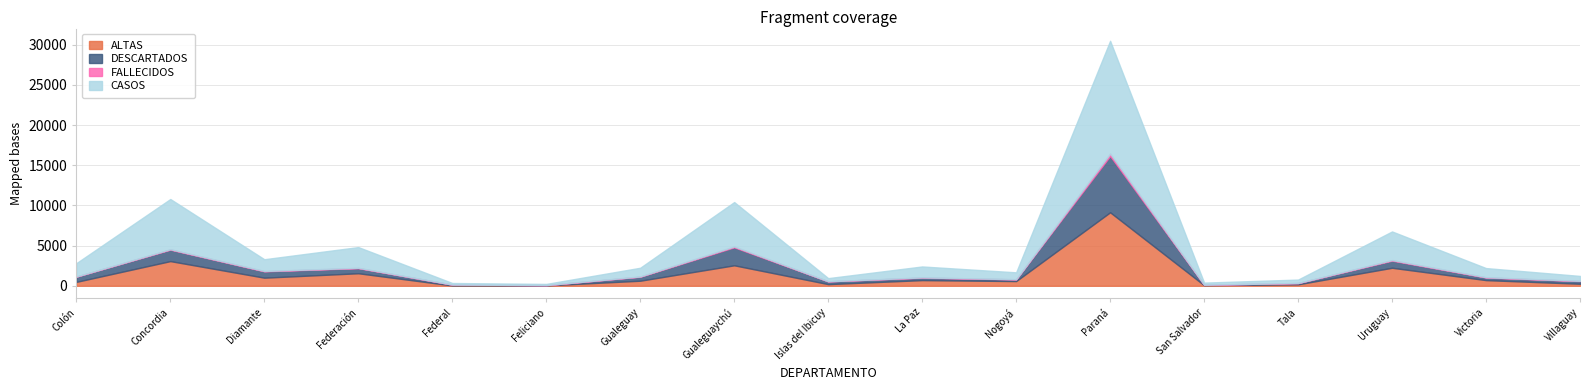

True or false: FALLECIDOS has more than 2 interior local peaks.

True